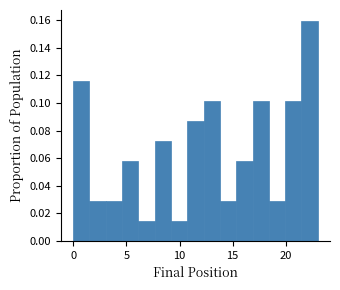

Around what value on the x-axis is the tallest bar? Give the approximate position of its centre, as read against the axis.

22.0